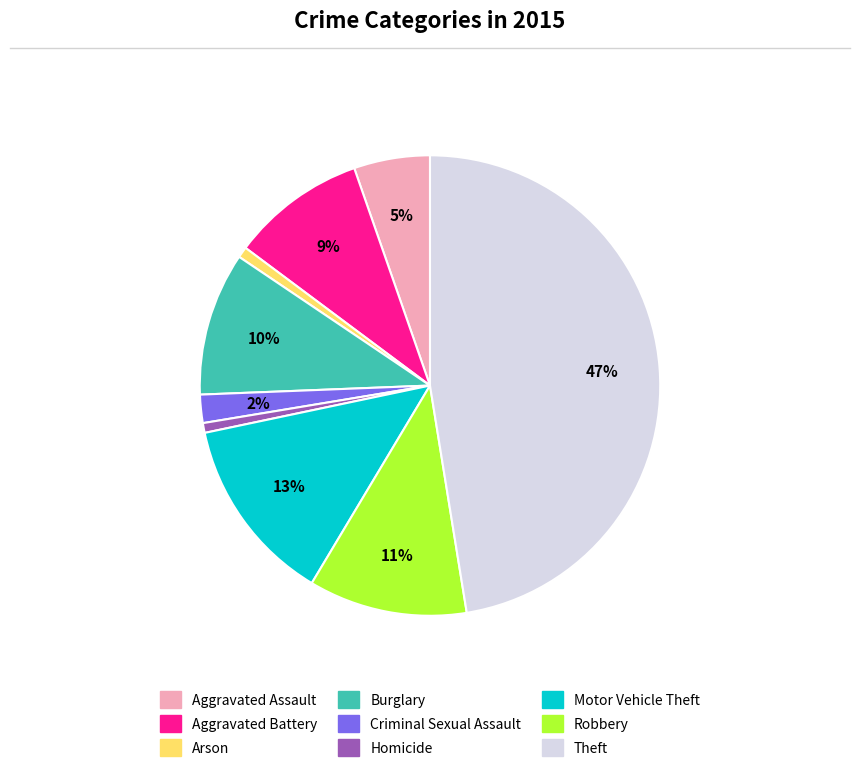

Do Aggravated Assault and Robbery together represent more than half of the pie?

No